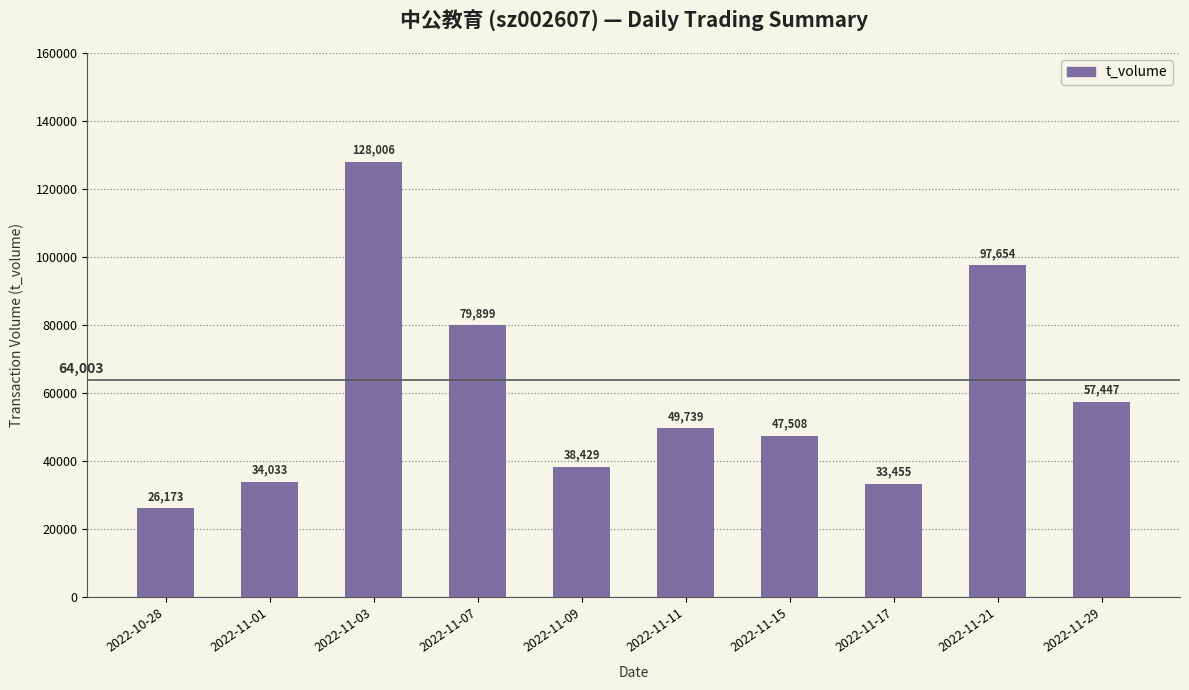

Rank the categories by value from lowest to highest.

2022-10-28, 2022-11-17, 2022-11-01, 2022-11-09, 2022-11-15, 2022-11-11, 2022-11-29, 2022-11-07, 2022-11-21, 2022-11-03